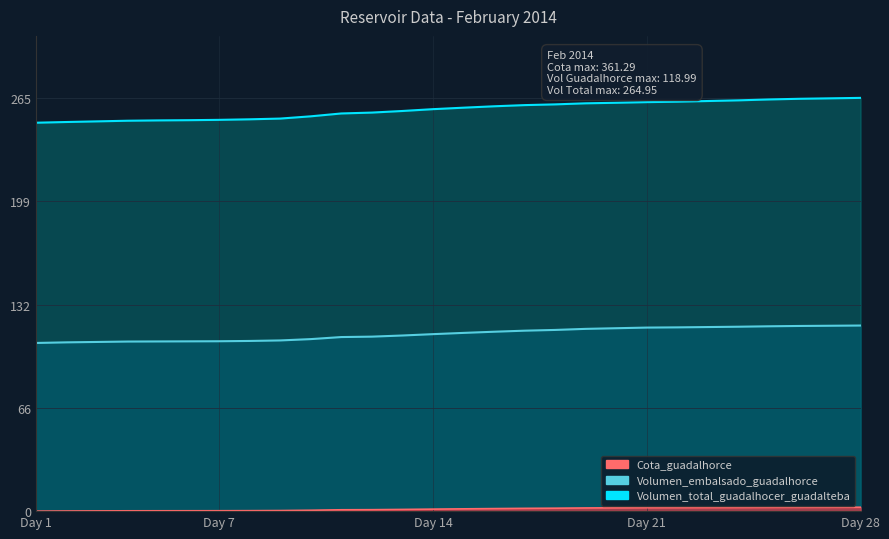

What value does the Cota_guadalhorce series have at 27?

2.5